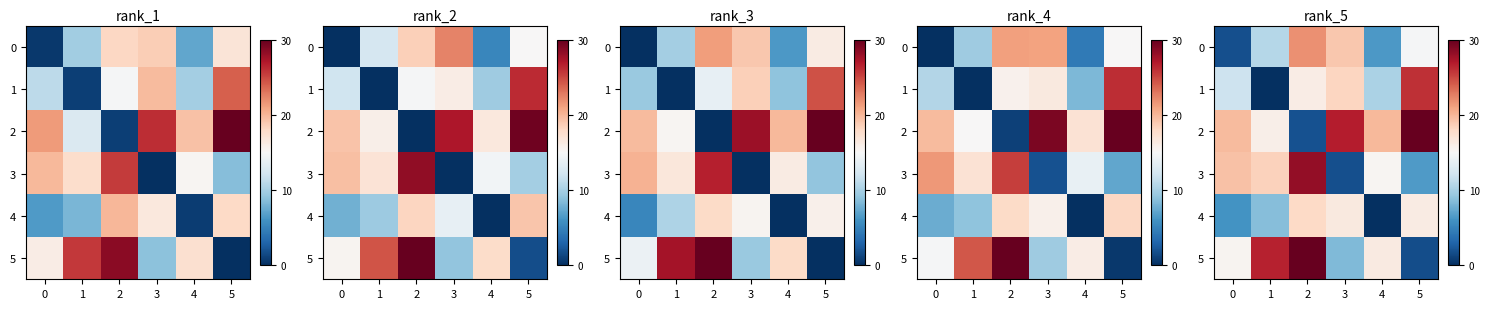

What value does the row_3 series have at 1?

28.2